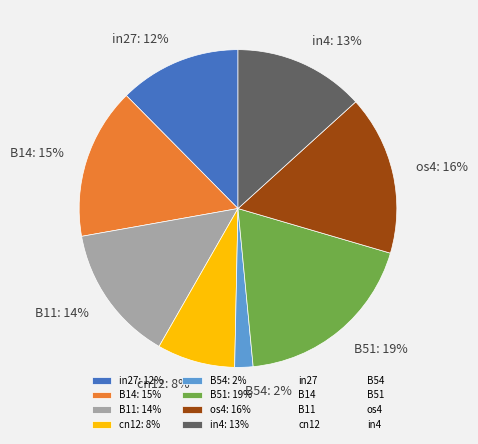

Is the sum of B11: 14% and os4: 16% greater than half?

No